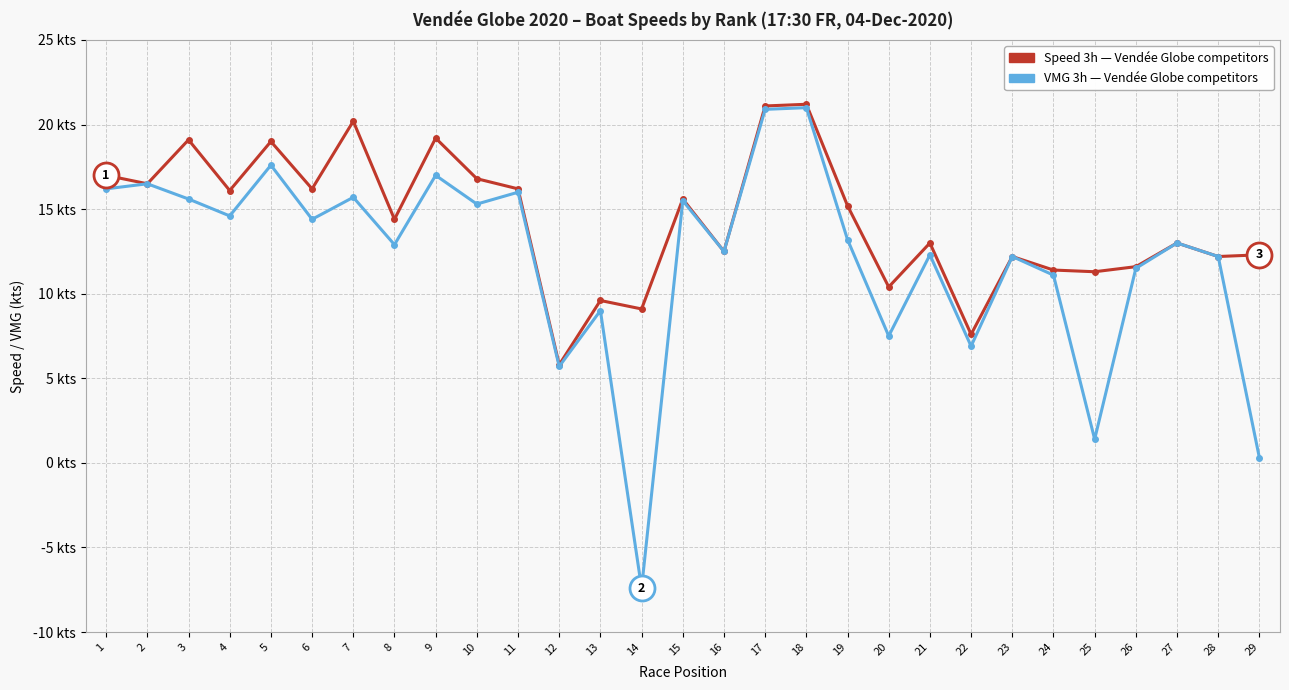

Is it true that VMG (3h, kts) equals 17.0 at 9?

True